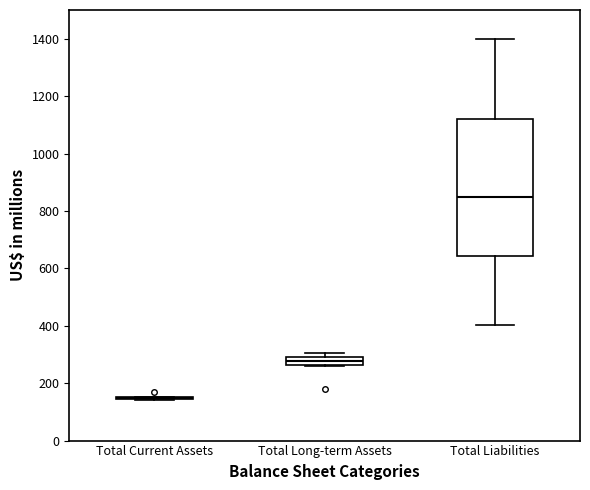

Which box is the tallest, from its lower edge to its upper edge?

Total Liabilities